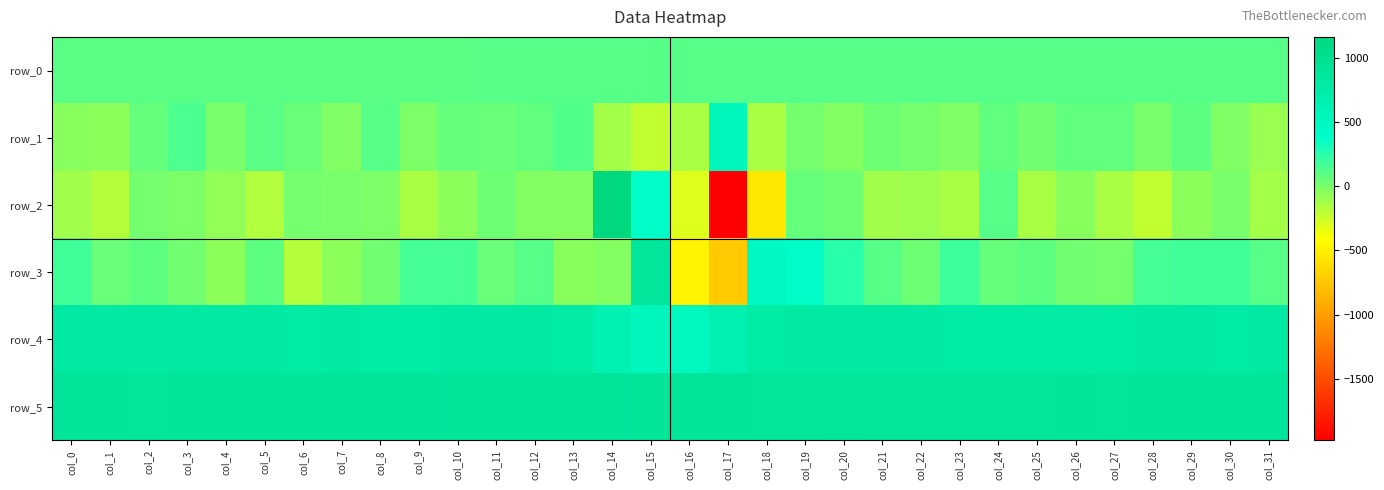

List the labels in order of row_2 value, largest first.

col_14, col_15, col_24, col_19, col_20, col_11, col_6, col_2, col_30, col_7, col_8, col_3, col_13, col_12, col_26, col_10, col_29, col_4, col_22, col_21, col_0, col_31, col_27, col_9, col_25, col_23, col_5, col_1, col_28, col_16, col_18, col_17